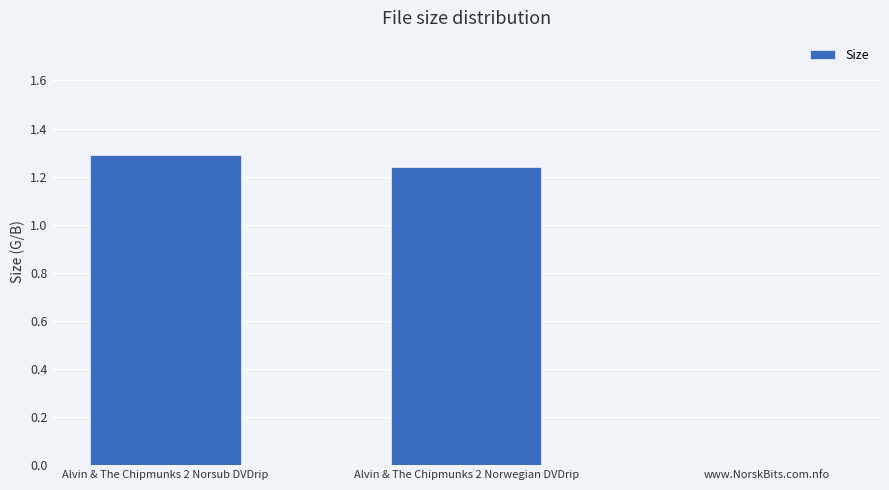

How many values exceed 1?

2